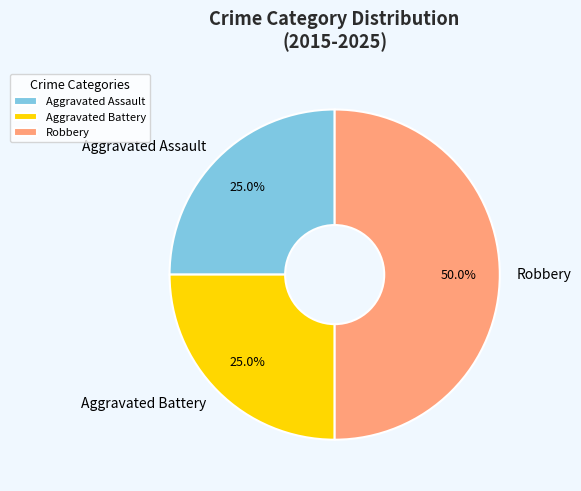

Approximately how many times larger is the value at Aggravated Assault compared to Aggravated Battery?

1.0